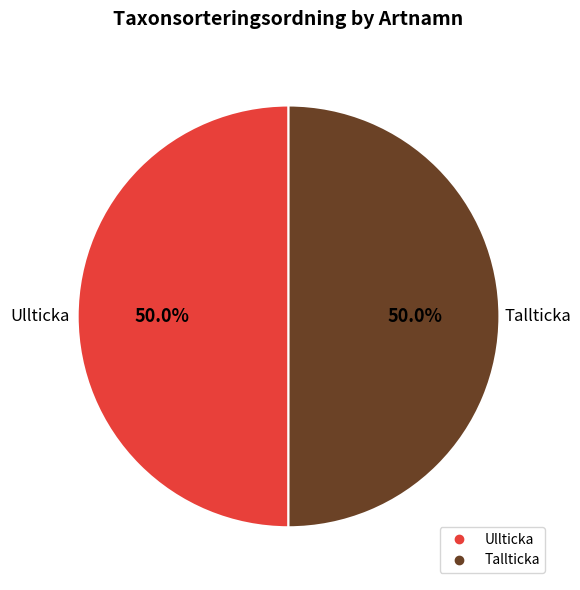

What is the total percentage of Tallticka and Ullticka?

100.0%